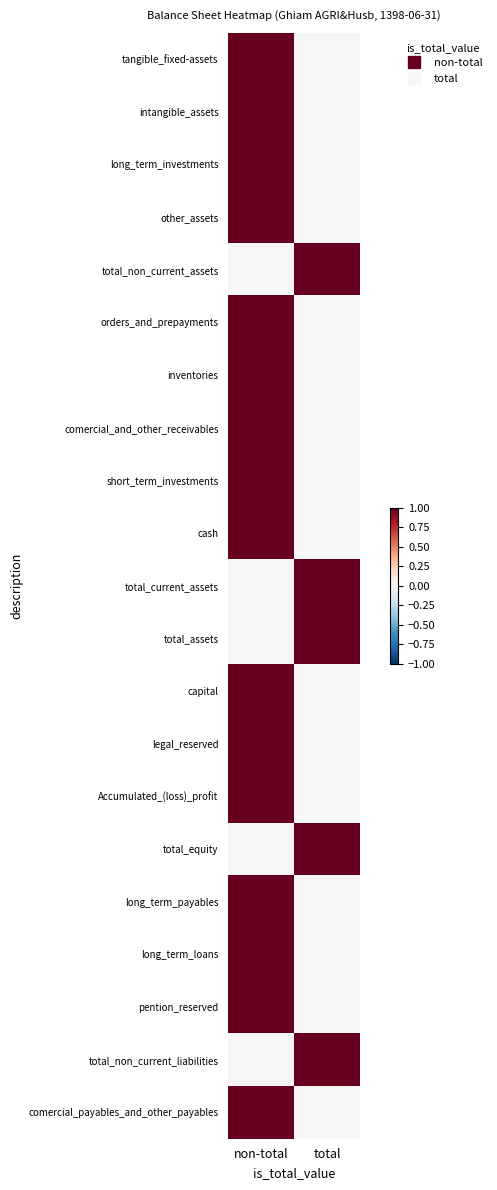

Reading left to right, extract all data points from this chart.

tangible_fixed-assets: non-total=1	total=0
intangible_assets: non-total=1	total=0
long_term_investments: non-total=1	total=0
other_assets: non-total=1	total=0
total_non_current_assets: non-total=0	total=1
orders_and_prepayments: non-total=1	total=0
inventories: non-total=1	total=0
comercial_and_other_receivables: non-total=1	total=0
short_term_investments: non-total=1	total=0
cash: non-total=1	total=0
total_current_assets: non-total=0	total=1
total_assets: non-total=0	total=1
capital: non-total=1	total=0
legal_reserved: non-total=1	total=0
Accumulated_(loss)_profit: non-total=1	total=0
total_equity: non-total=0	total=1
long_term_payables: non-total=1	total=0
long_term_loans: non-total=1	total=0
pention_reserved: non-total=1	total=0
total_non_current_liabilities: non-total=0	total=1
comercial_payables_and_other_payables: non-total=1	total=0